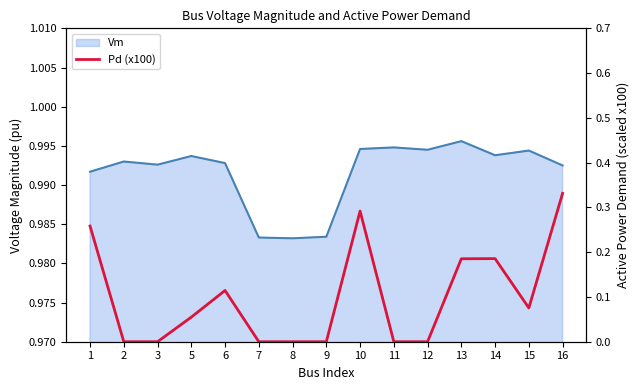

What is the difference between the maximum and minimum values?

0.3